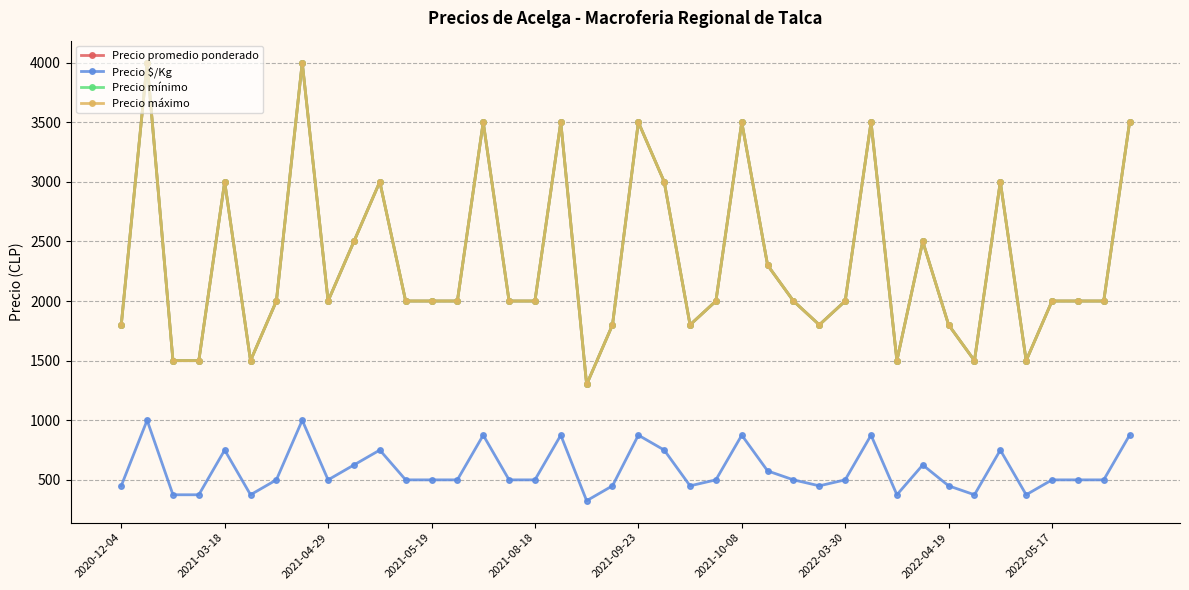

Is this an area chart (filled region under the line)?

No